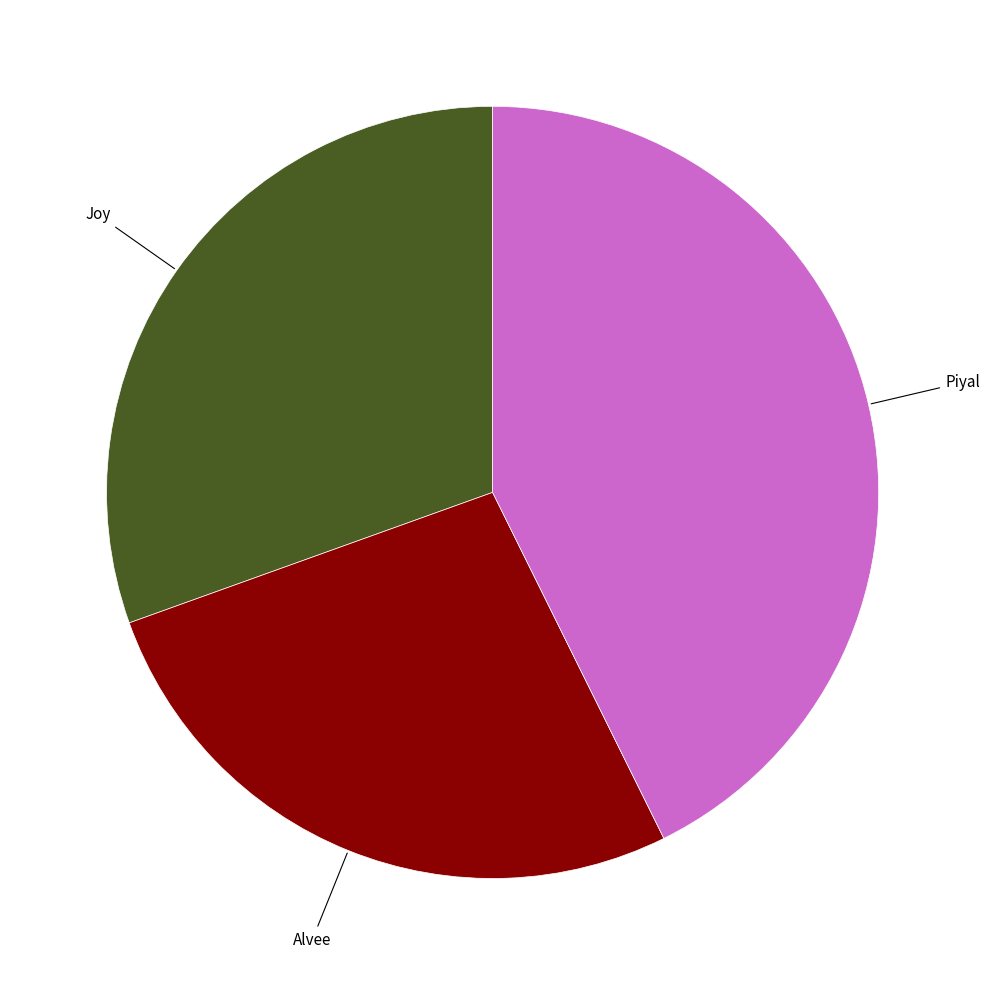

True or false: Piyal accounts for 43% of the total.

True